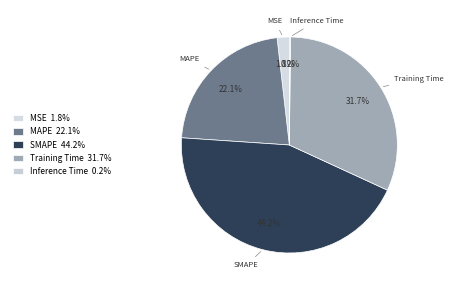

Is it true that Training Time is 43% of the pie?

False